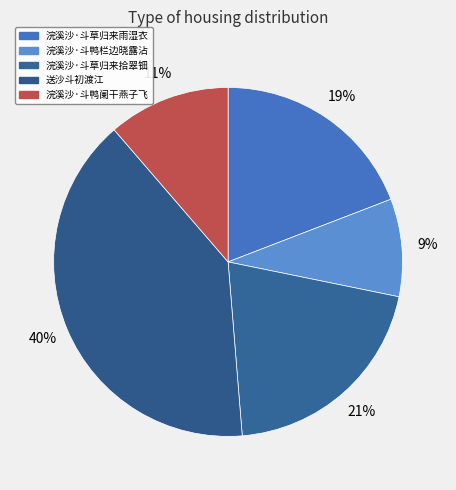

What is the ratio of the value at 浣溪沙·斗鸭栏边晓露沾 to the value at 浣溪沙·斗草归来拾翠钿?

0.4